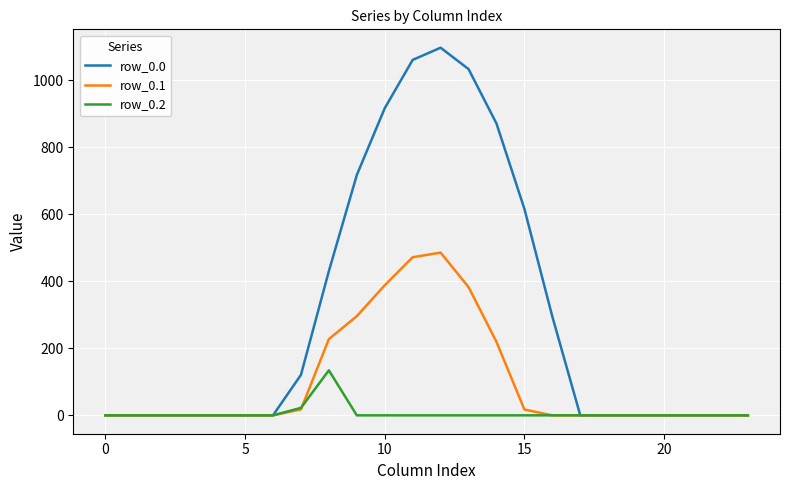

Does the chart display data point markers on the line(s)?

No